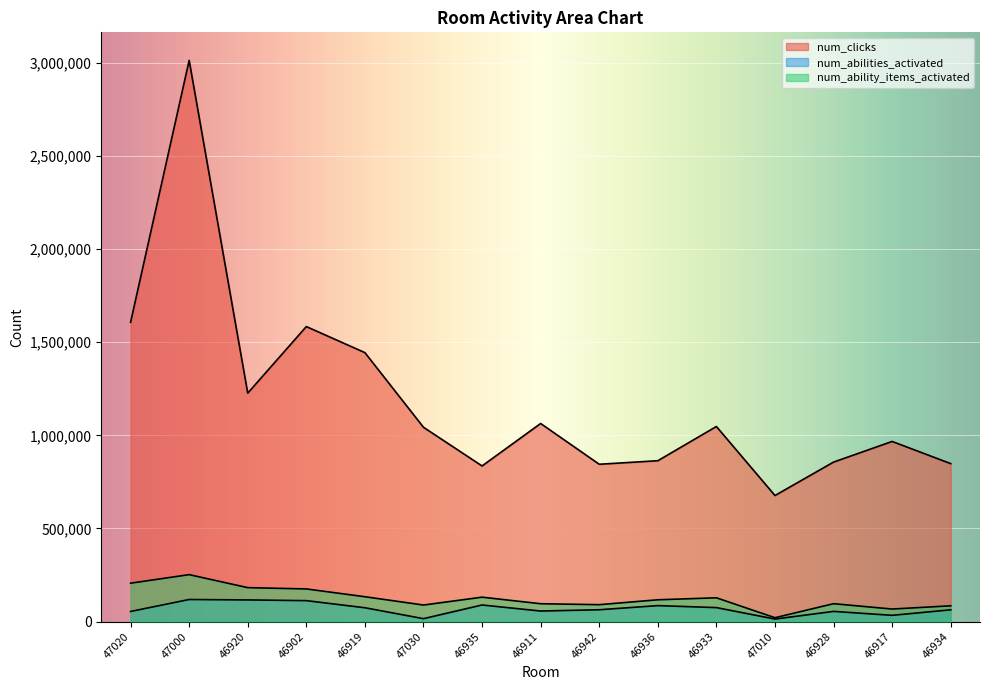

How many interior local peaks does the num_ability_items_activated series have?

4